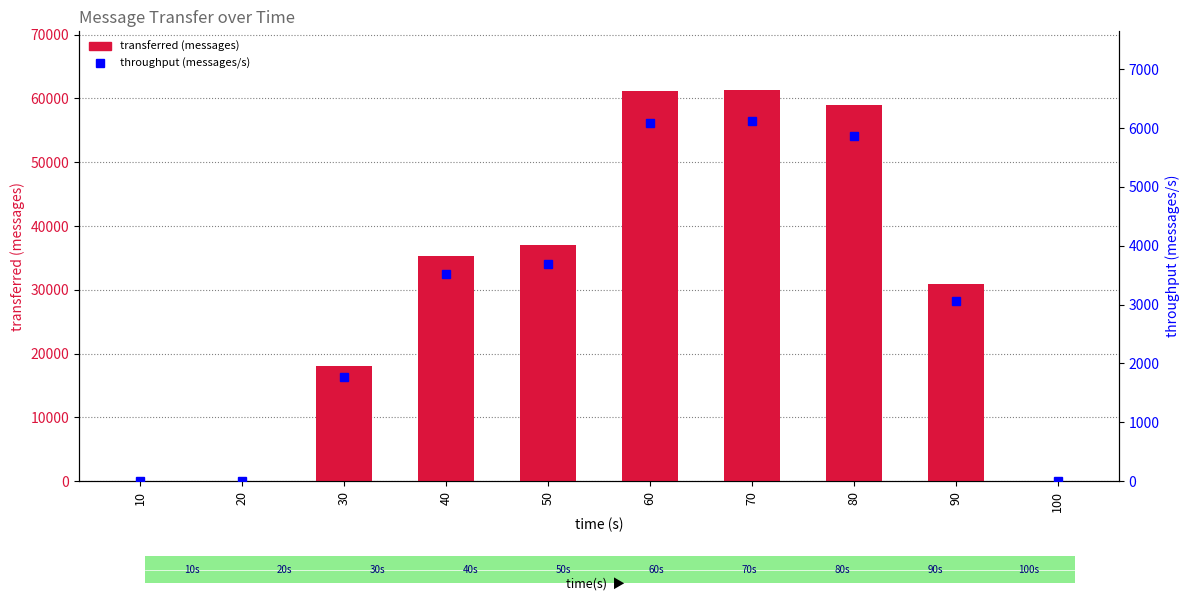

Reading left to right, list all the values displayed in this chart.

transferred (messages): 10=0	20=20	30=17980	40=35280	50=37080	60=61160	70=61320	80=58940	90=30860	100=0
throughput (messages/s): 10=0	20=1	30=1770	40=3519	50=3696	60=6089	70=6116	80=5871	90=3068	100=0